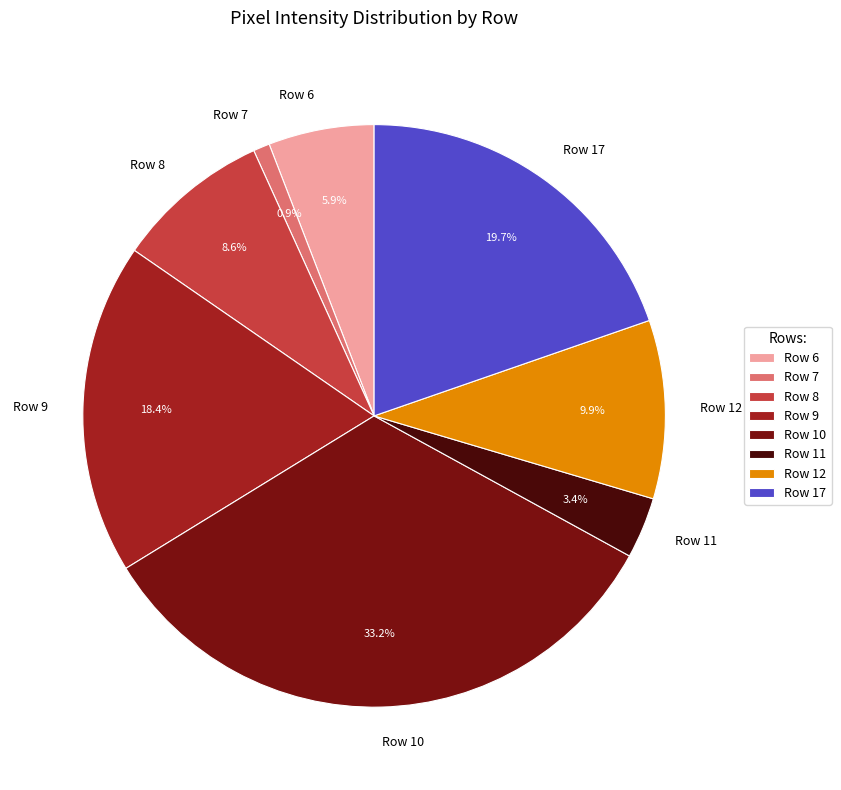

What is the largest slice in the pie chart?

Row 10